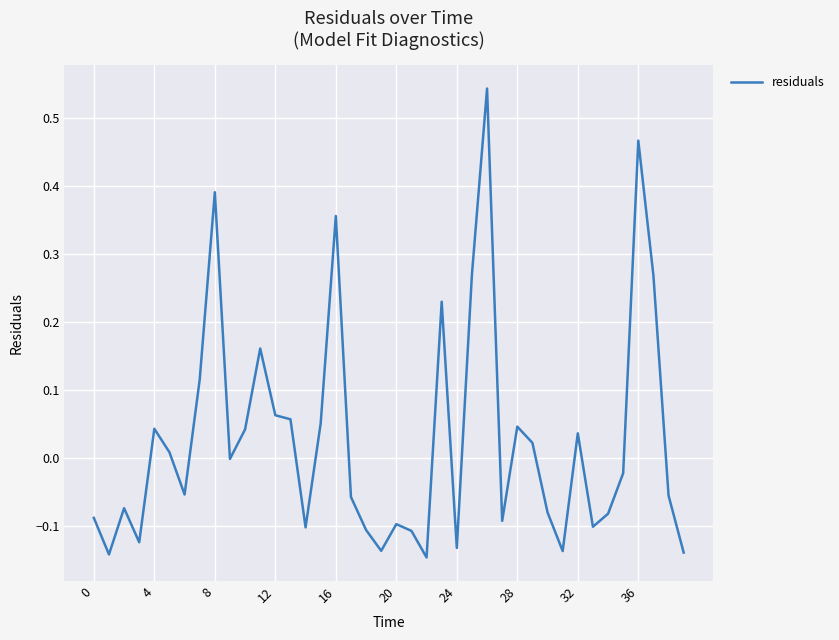

What is the difference between the maximum and minimum values?

0.7